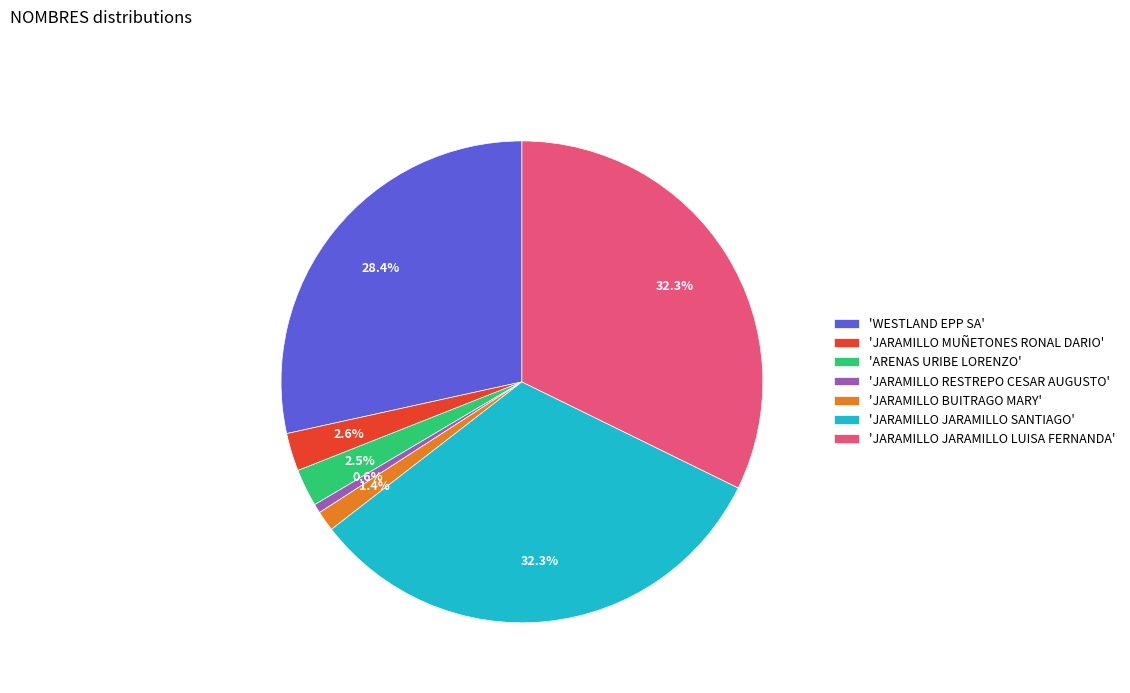

What is the total percentage of 'JARAMILLO JARAMILLO SANTIAGO' and 'ARENAS URIBE LORENZO'?

34.8%